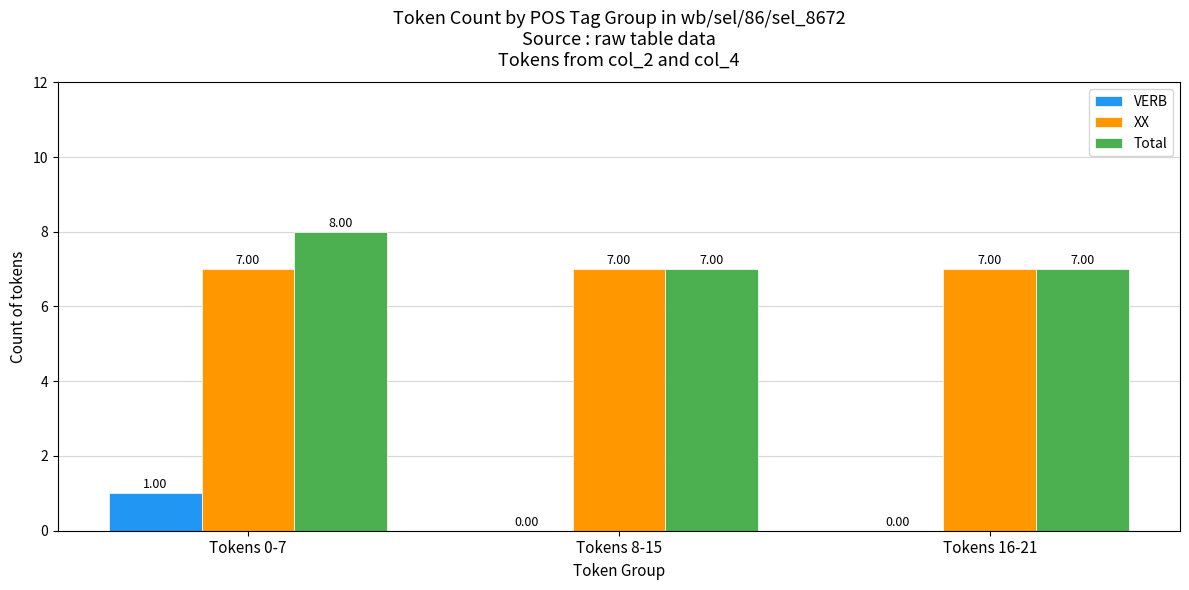

Count the number of categories in the chart.

3